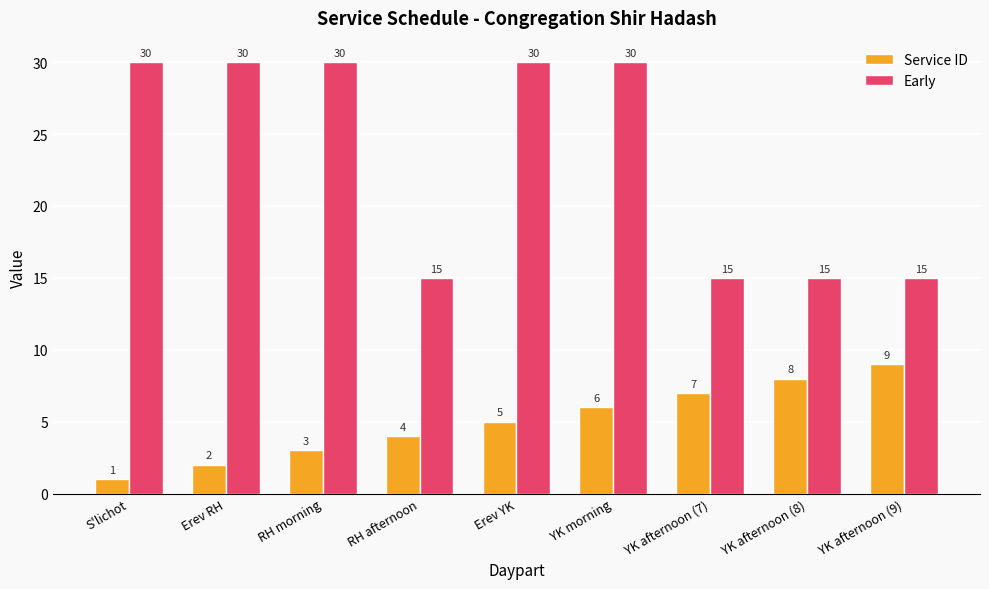

Reading left to right, what are all the values shown in this chart?

Service ID: S'lichot=1	Erev RH=2	RH morning=3	RH afternoon=4	Erev YK=5	YK morning=6	YK afternoon (7)=7	YK afternoon (8)=8	YK afternoon (9)=9
Early: S'lichot=30	Erev RH=30	RH morning=30	RH afternoon=15	Erev YK=30	YK morning=30	YK afternoon (7)=15	YK afternoon (8)=15	YK afternoon (9)=15